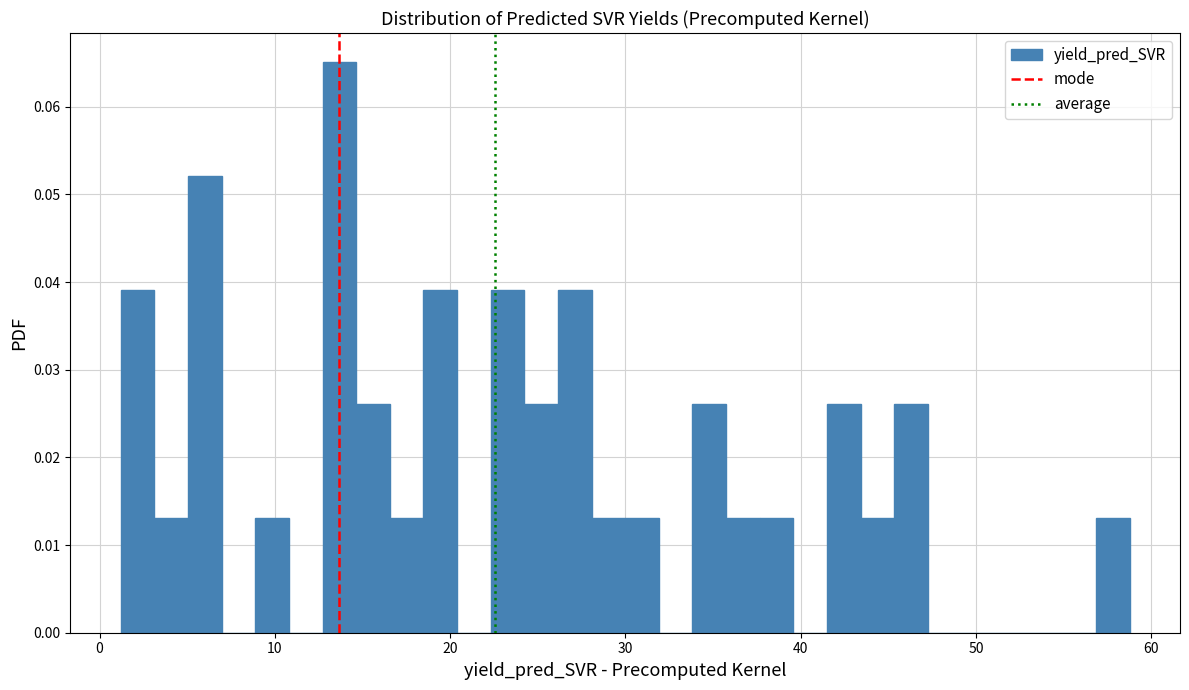

Read against the x-axis, roughly where is the centre of the tallest bar?

14